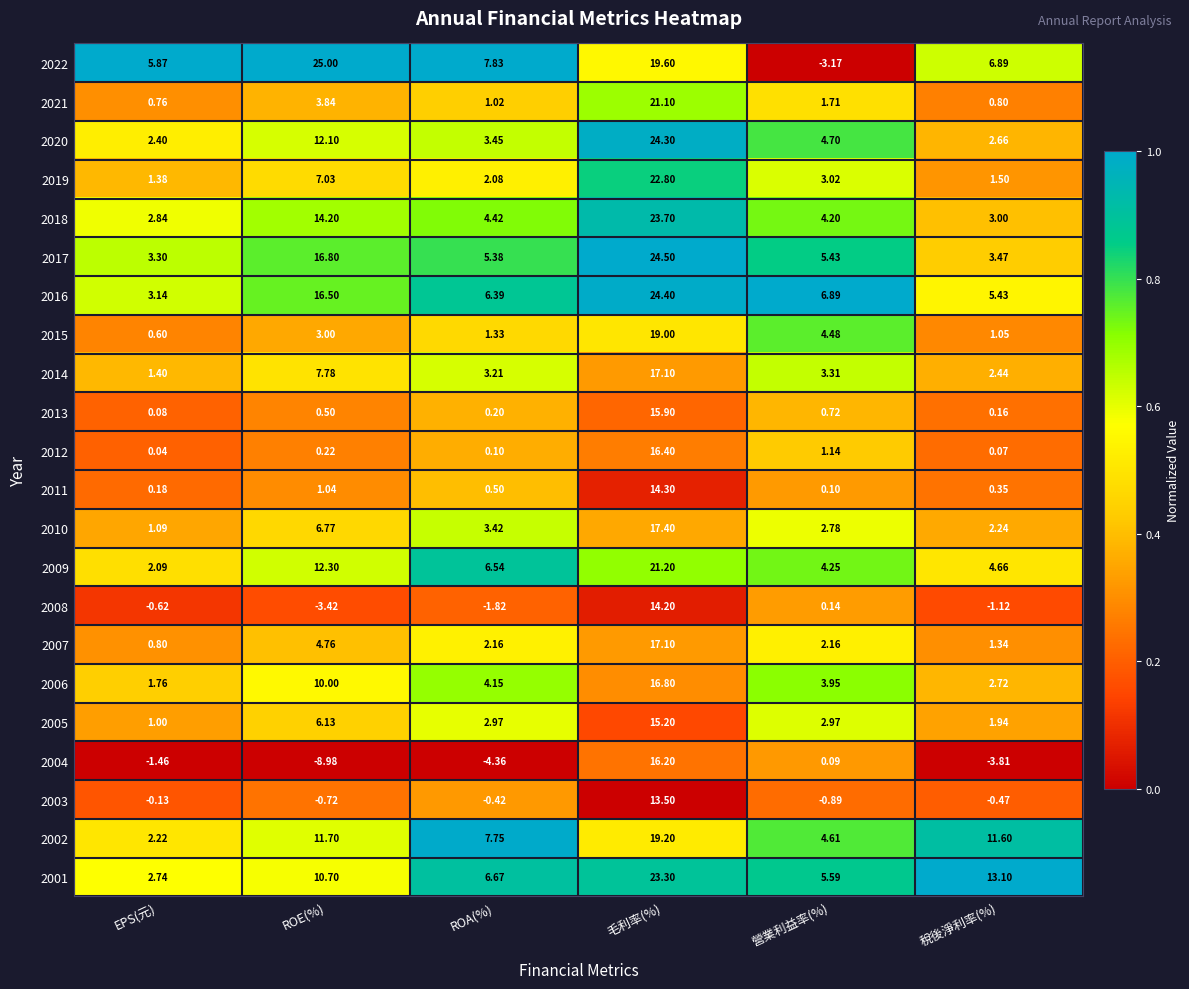

At which category is the sum across all series the highest?

毛利率(%)